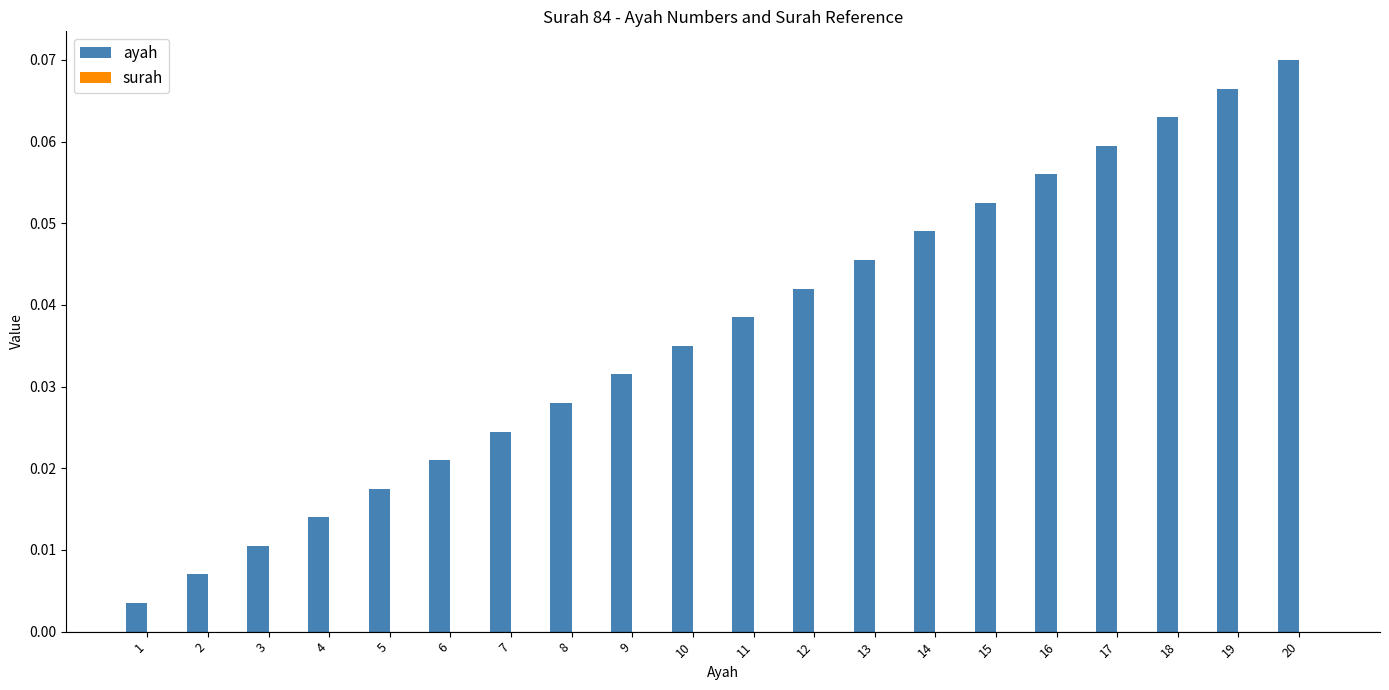

Rank the categories by value from highest to lowest.

20, 19, 18, 17, 16, 15, 14, 13, 12, 11, 10, 9, 8, 7, 6, 5, 4, 3, 2, 1